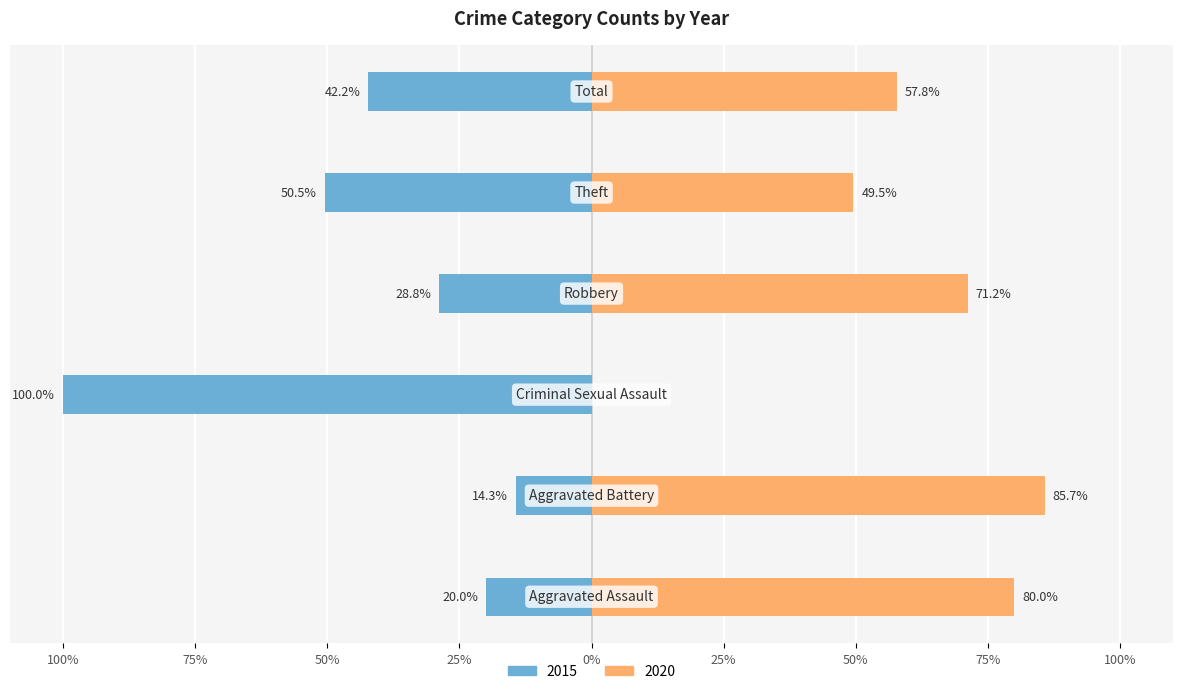

At which label is 2020 closest to 50?

Theft